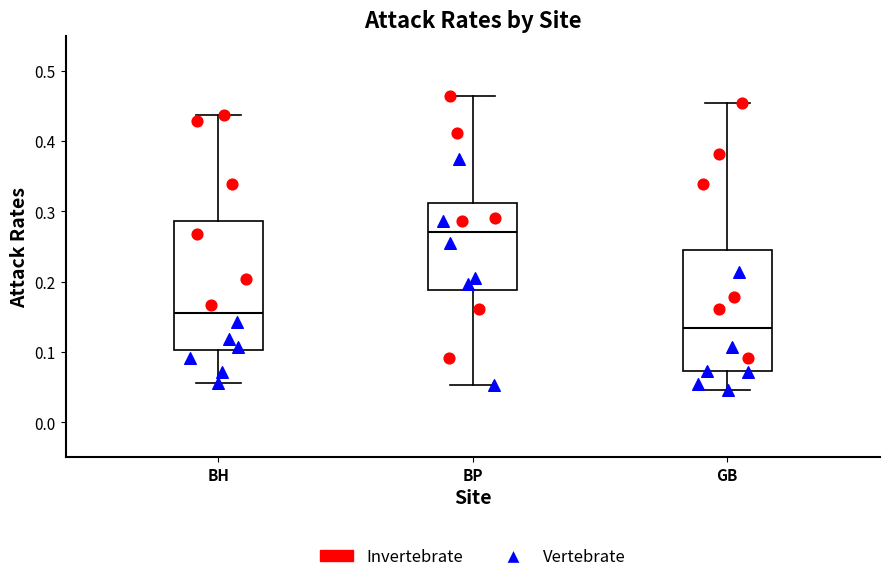

Reading left to right, read every box against the y-axis: the position of its median line, the range the box covers, and the ends of its whiskers. The values are not printed on the chart, so give them approximately, as read against the axis.

BH: median 0.15, box 0.10 to 0.29, whiskers 0.06 to 0.44
BP: median 0.27, box 0.19 to 0.31, whiskers 0.05 to 0.46
GB: median 0.13, box 0.07 to 0.25, whiskers 0.05 to 0.45